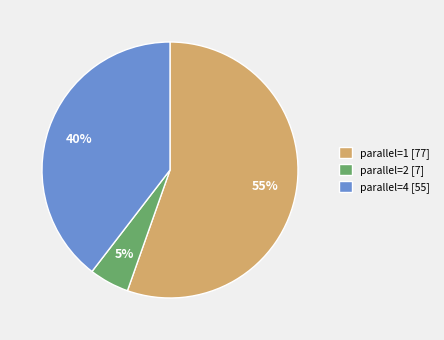

Which has a higher value, parallel=2 [7] or parallel=4 [55]?

parallel=4 [55]